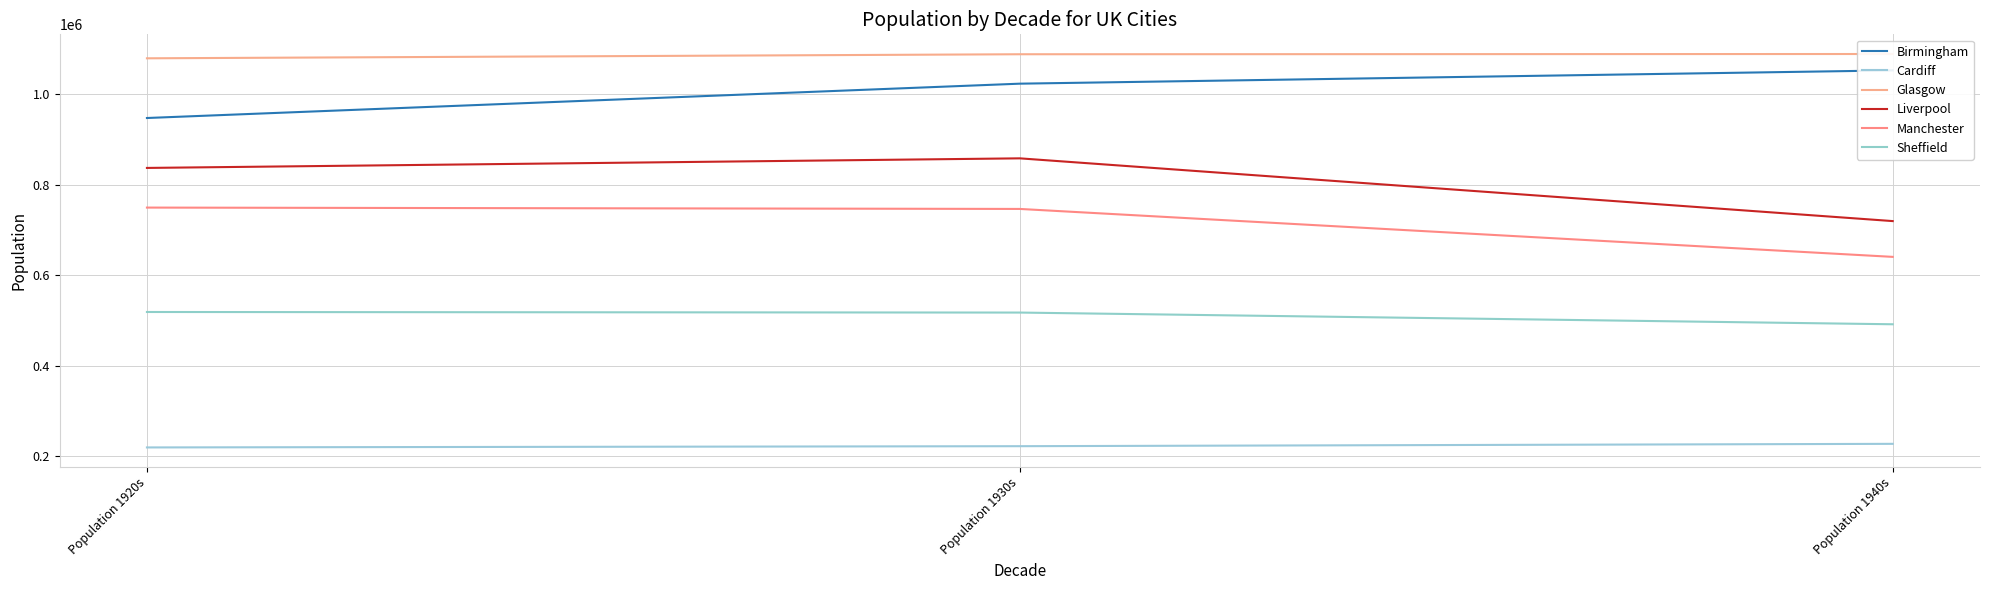

What is the average value of the Sheffield series?

509761.3